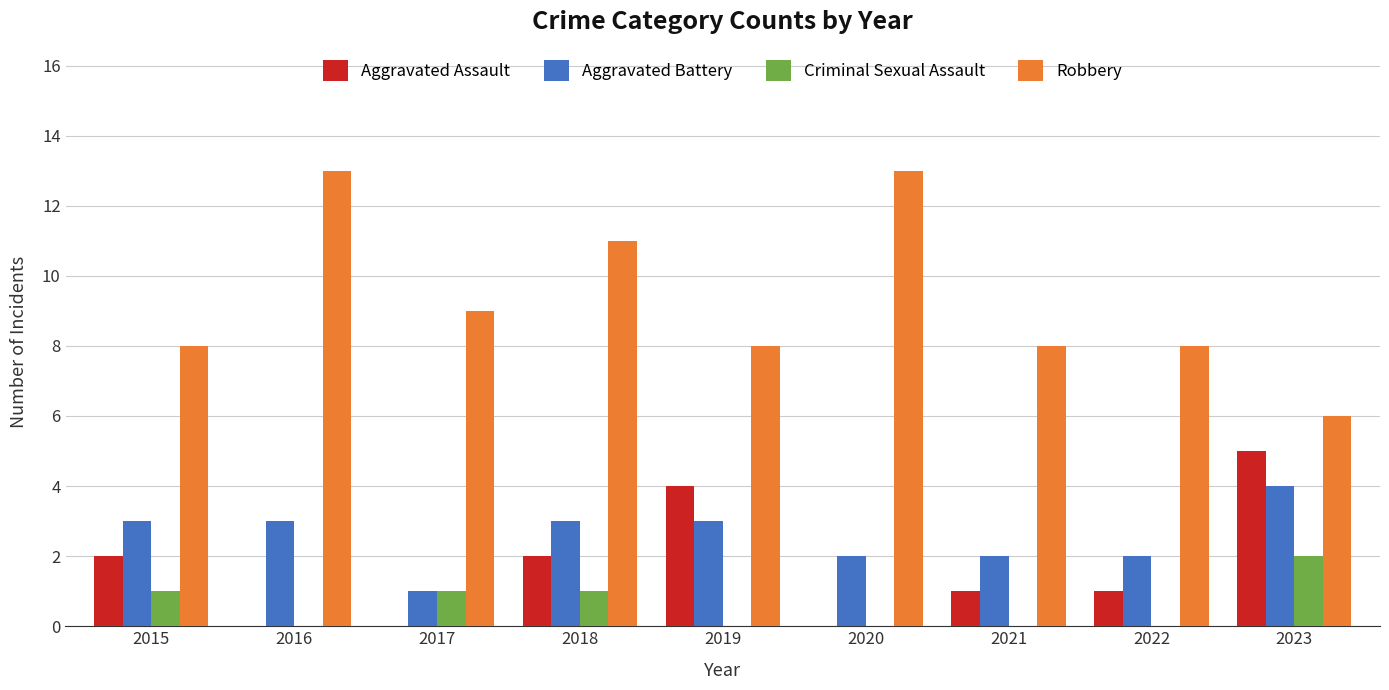

The value of Criminal Sexual Assault at 2016 is 1. True or false?

False